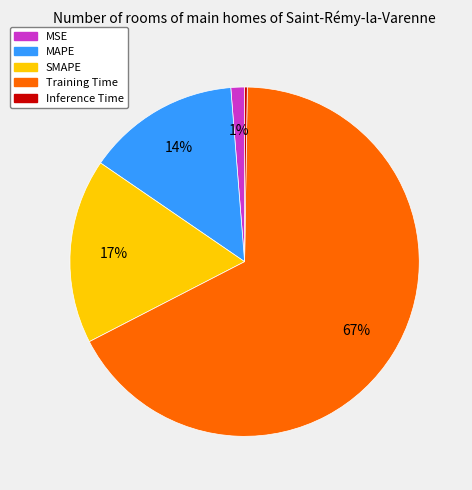

Do MAPE and SMAPE together represent more than half of the pie?

No